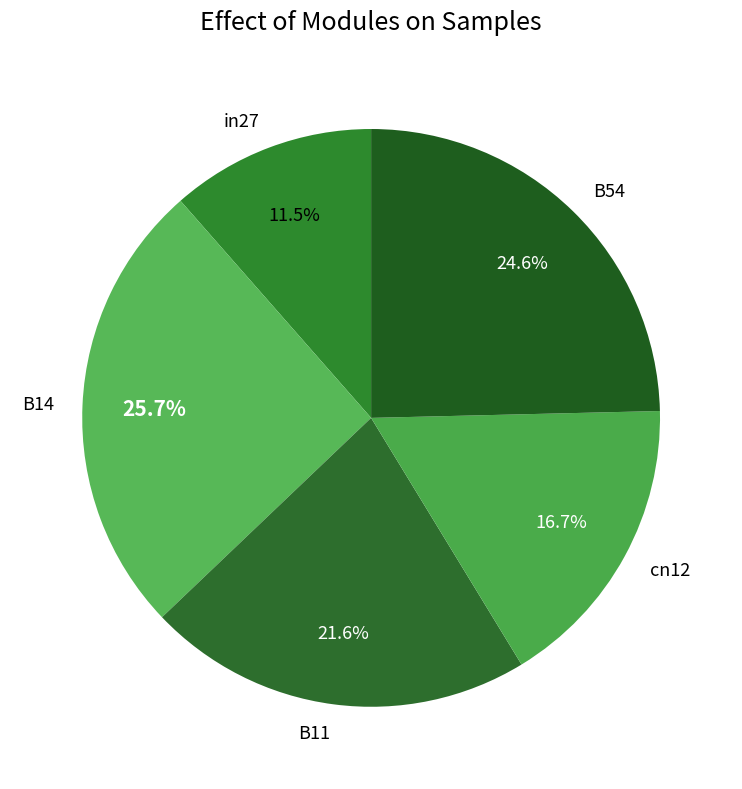

How many segments does this pie chart have?

5